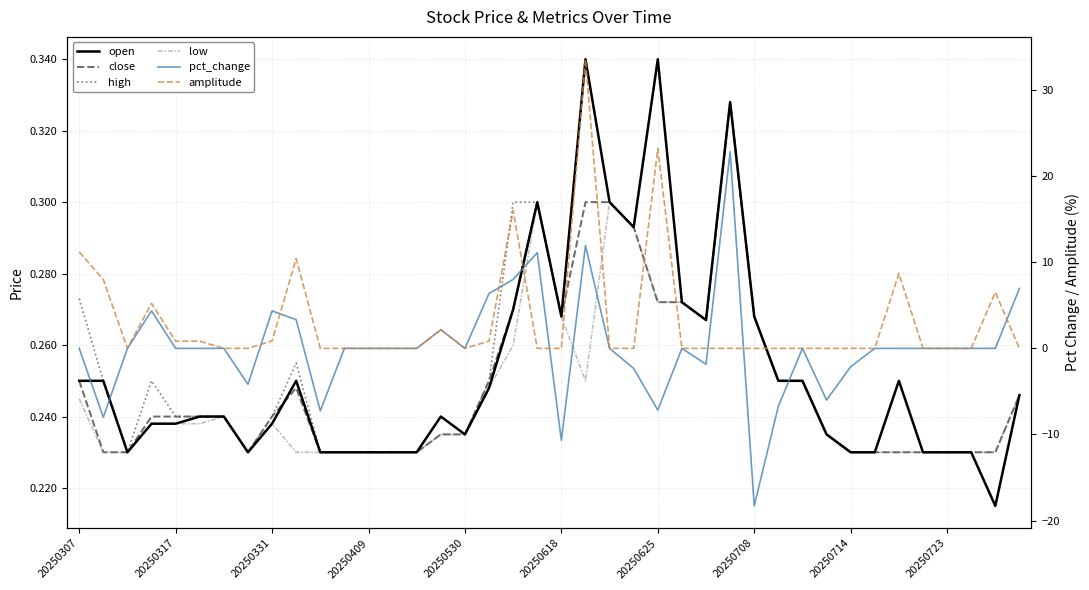

Rank the series at 20250625 from lowest to highest value.

pct_change, close, low, open, high, amplitude